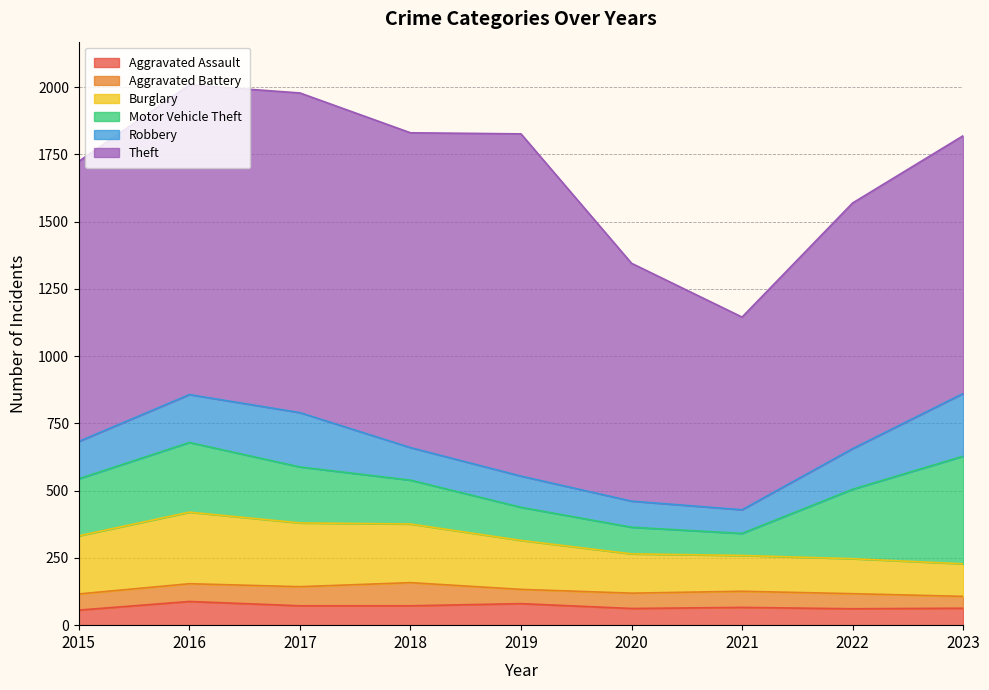

True or false: Robbery has more than 1 interior local peaks.

False